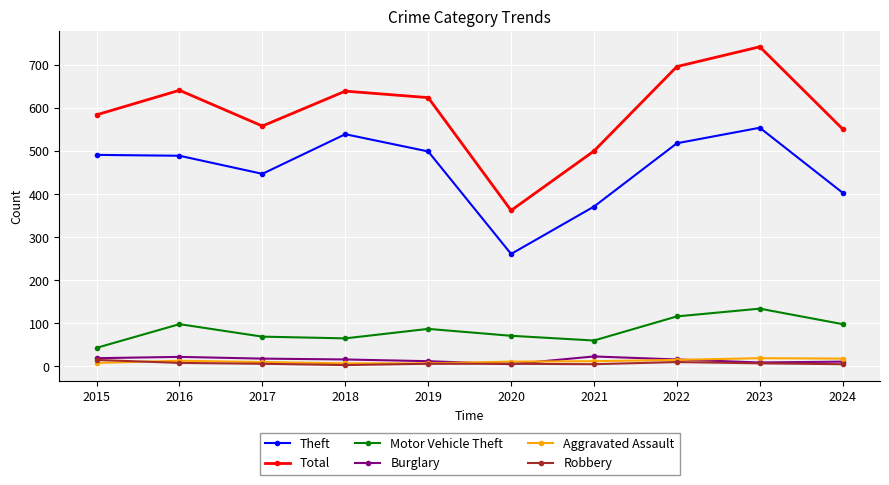

What is the total value across all series at 2019?

1235